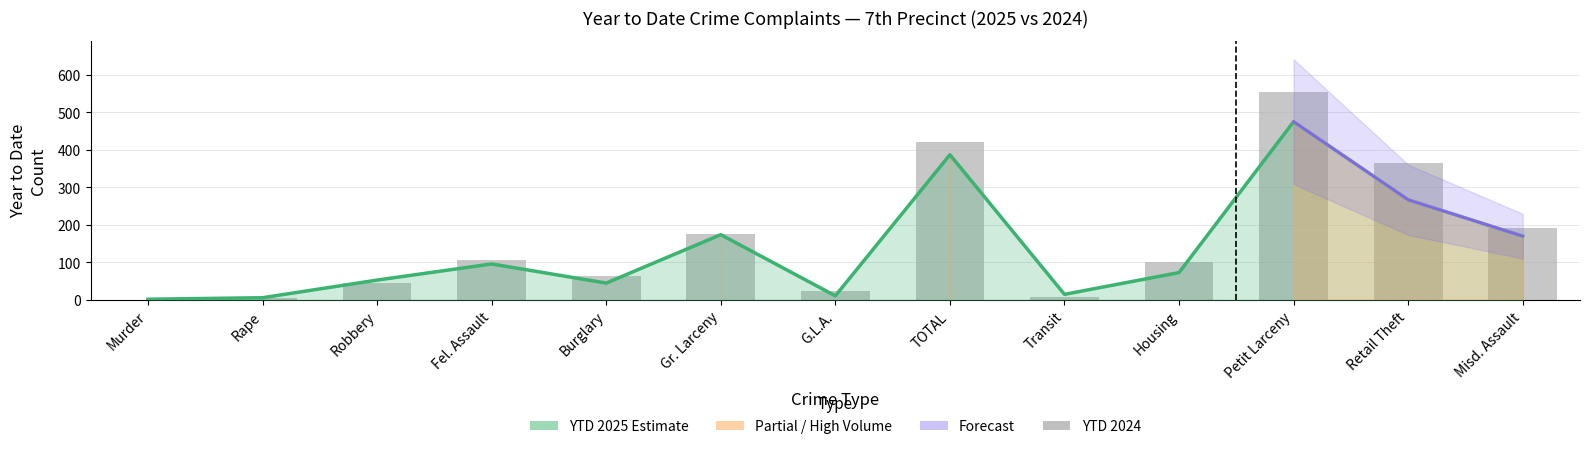

What is the difference between the maximum and minimum values?

553